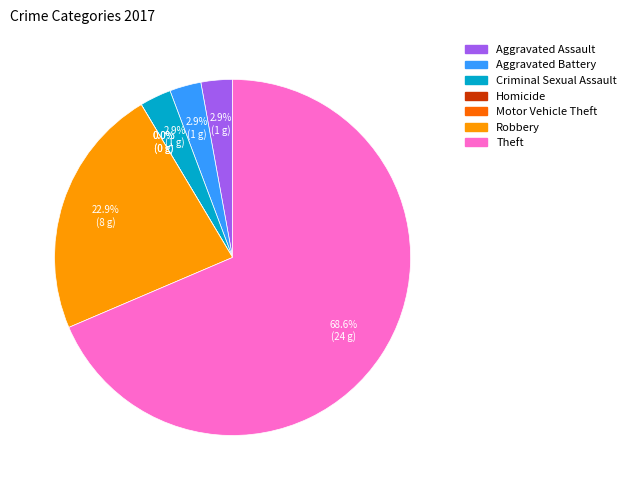

To the nearest percent, what portion does Aggravated Battery represent?

3%